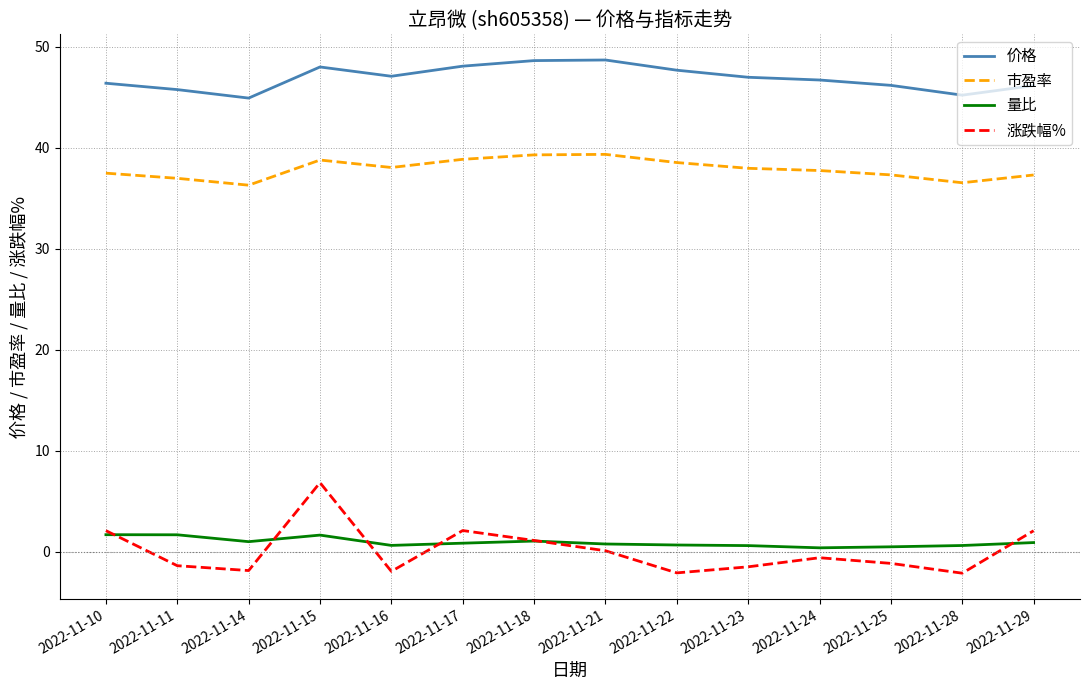

What is the smallest value displayed?

-2.1